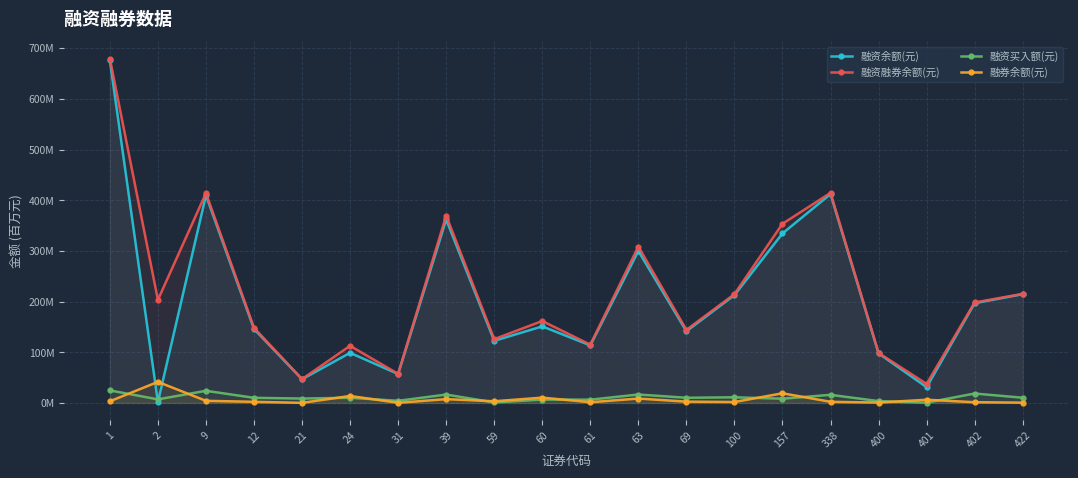

What is the value of the 融资融券余额(元) point at the 9th from the left?

126.0